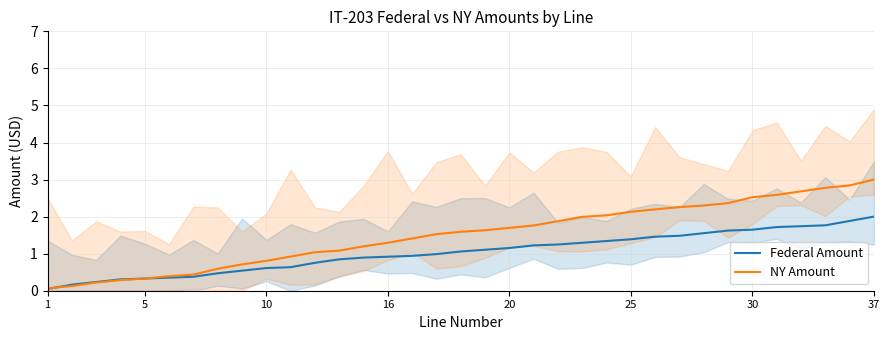

What is the spread (max minus min) of values at 27?

0.7